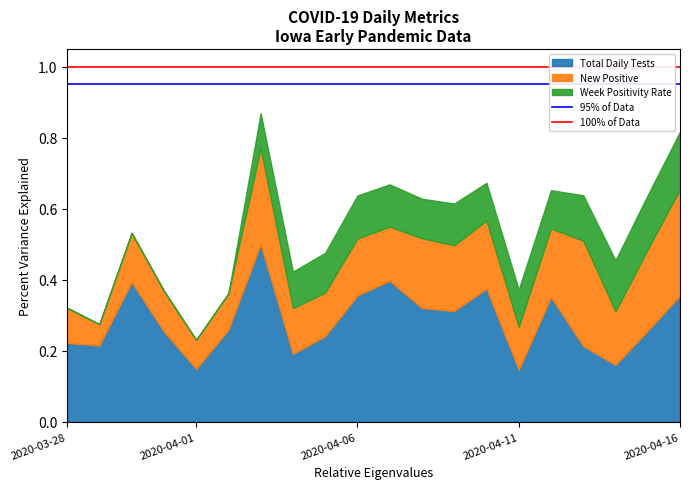

What is the maximum value for Total Daily Tests?

0.5